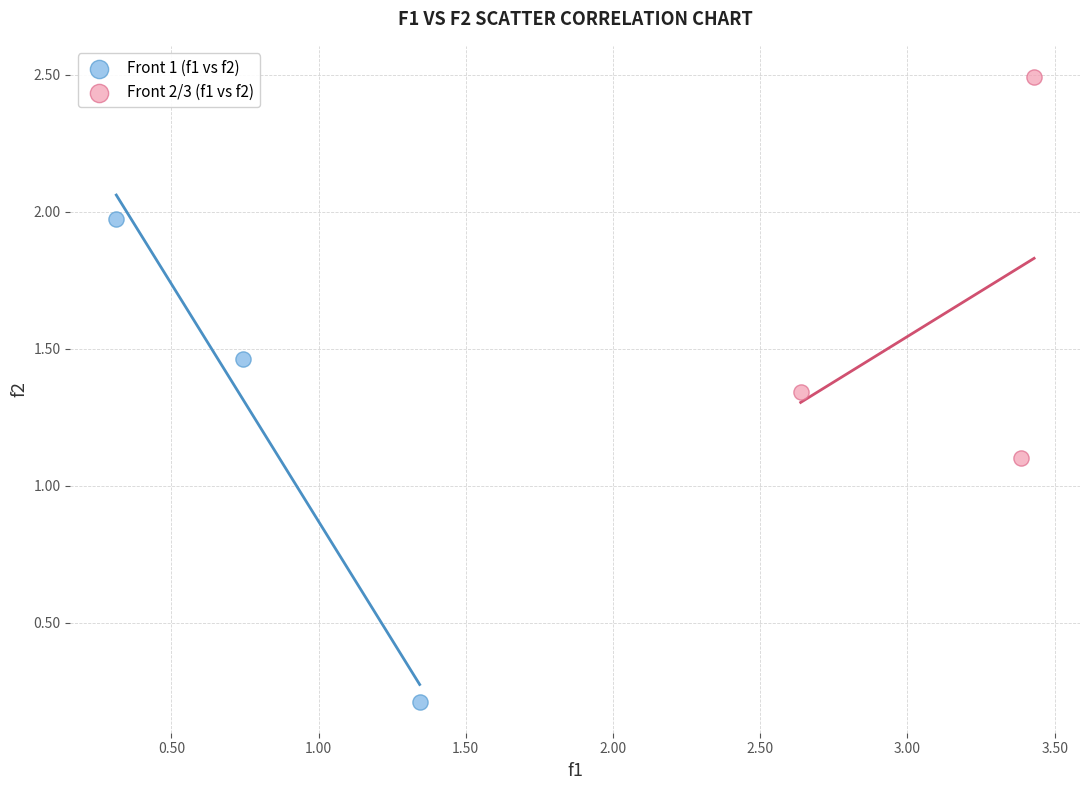

Which series has the largest Y range (max minus min)?

Front 1 (f1 vs f2)